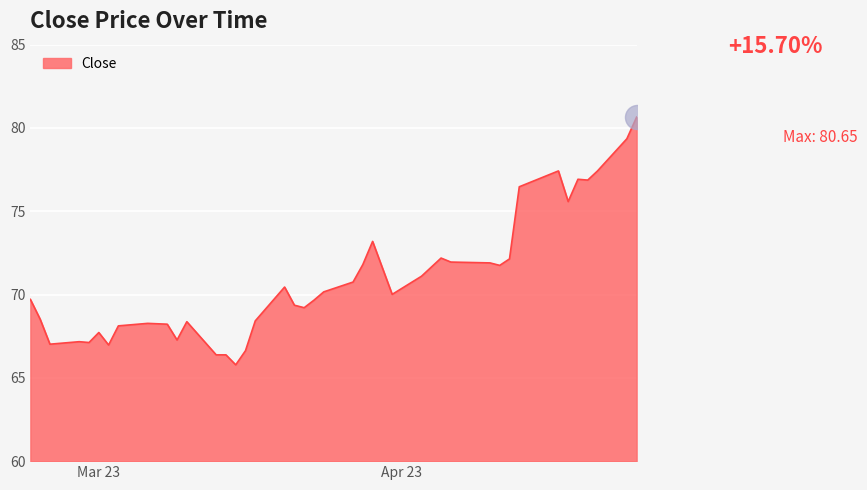

What is the smallest value displayed?

65.8